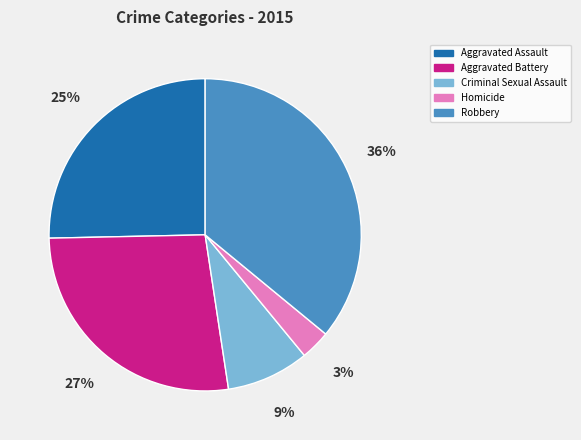

How many segments does this pie chart have?

5